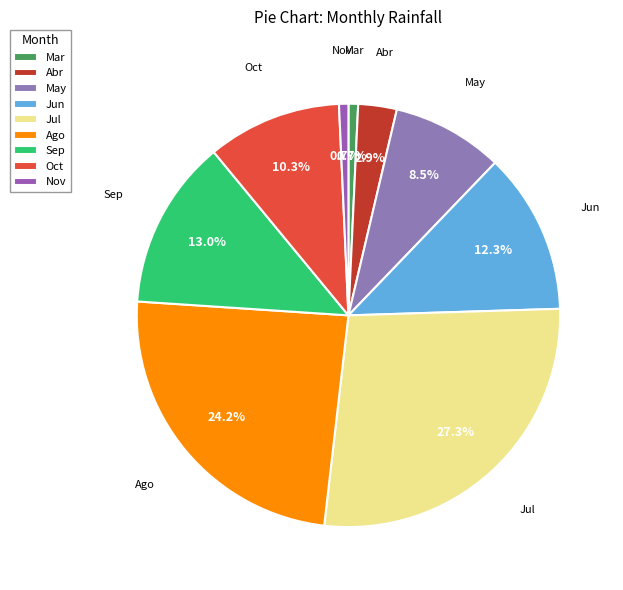

What is the largest slice in the pie chart?

Jul